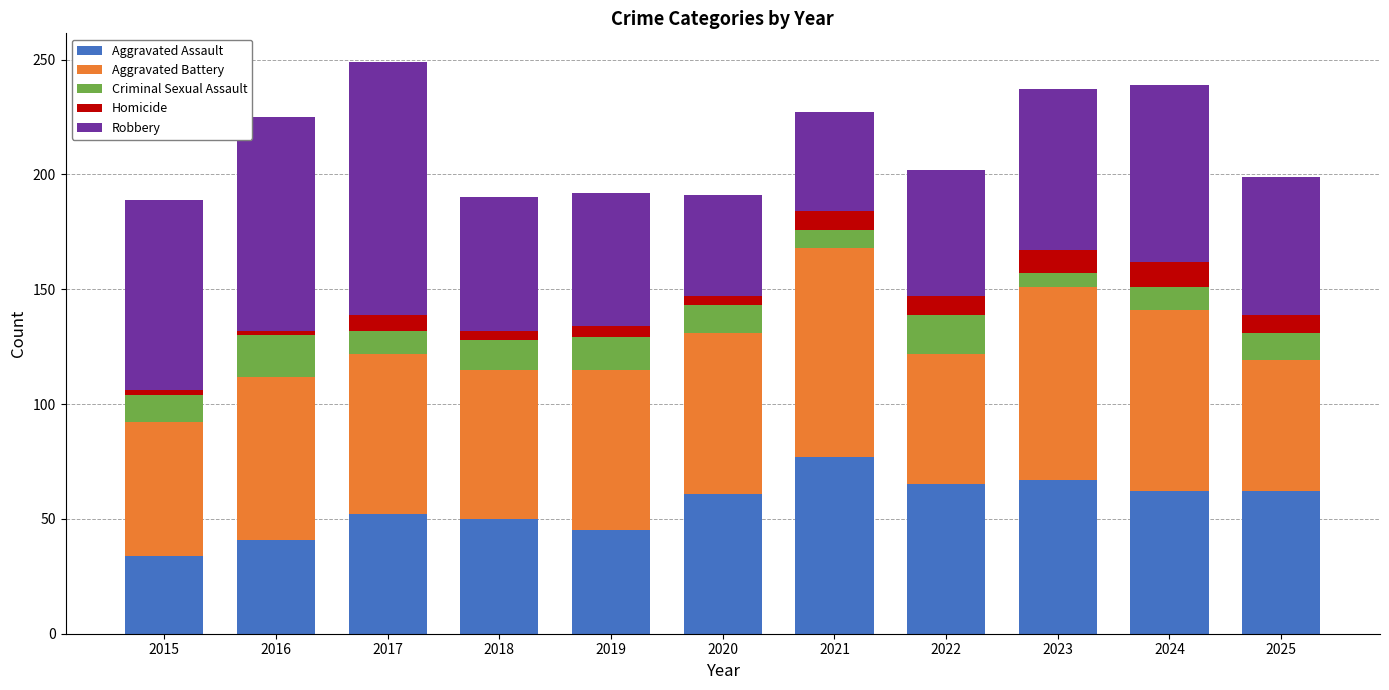

What is the total value across all series at 2022?

202